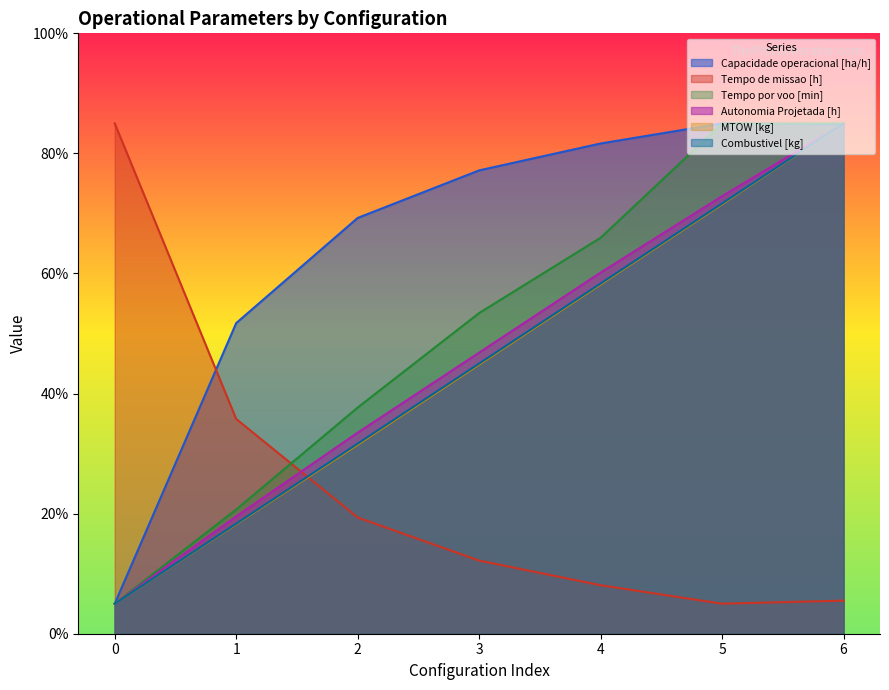

Is the value of MTOW [kg] at 1 greater than the value of Autonomia Projetada [h] at 5?

No